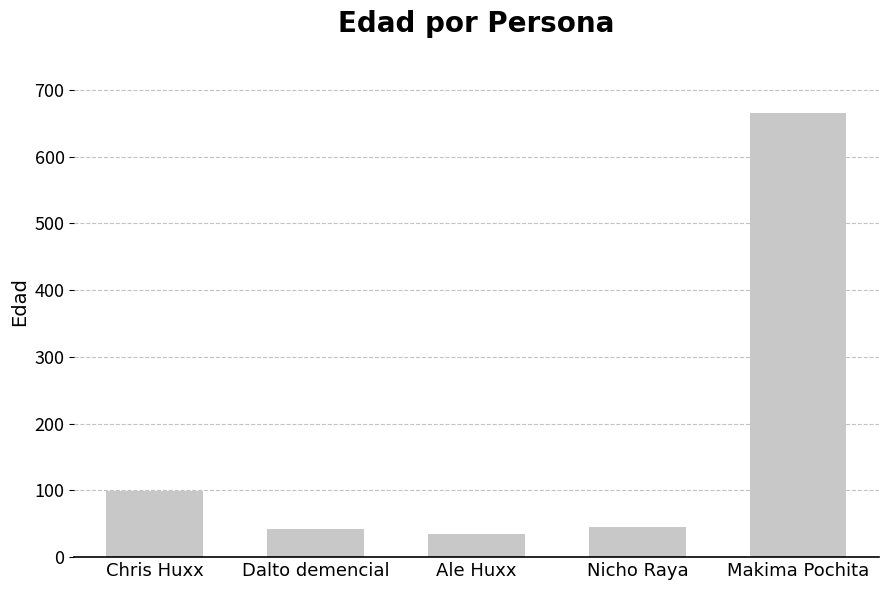

Which label corresponds to the largest value in the chart?

Makima Pochita